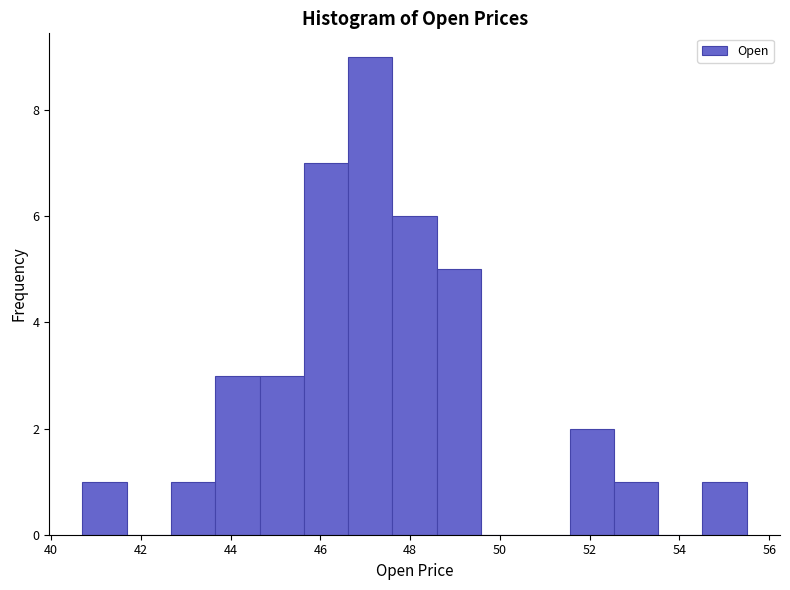

Which range on the x-axis has the tallest bar?

46.6 to 47.6